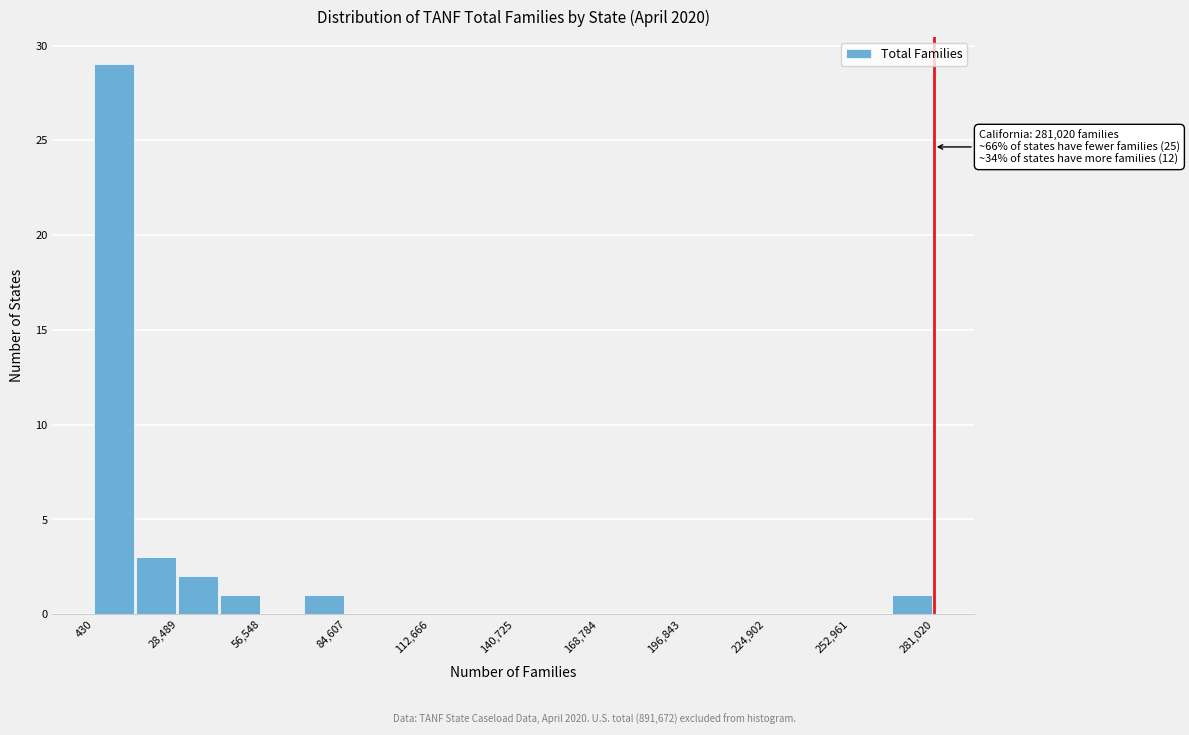

Read against the x-axis, roughly where is the centre of the tallest bar?

5000